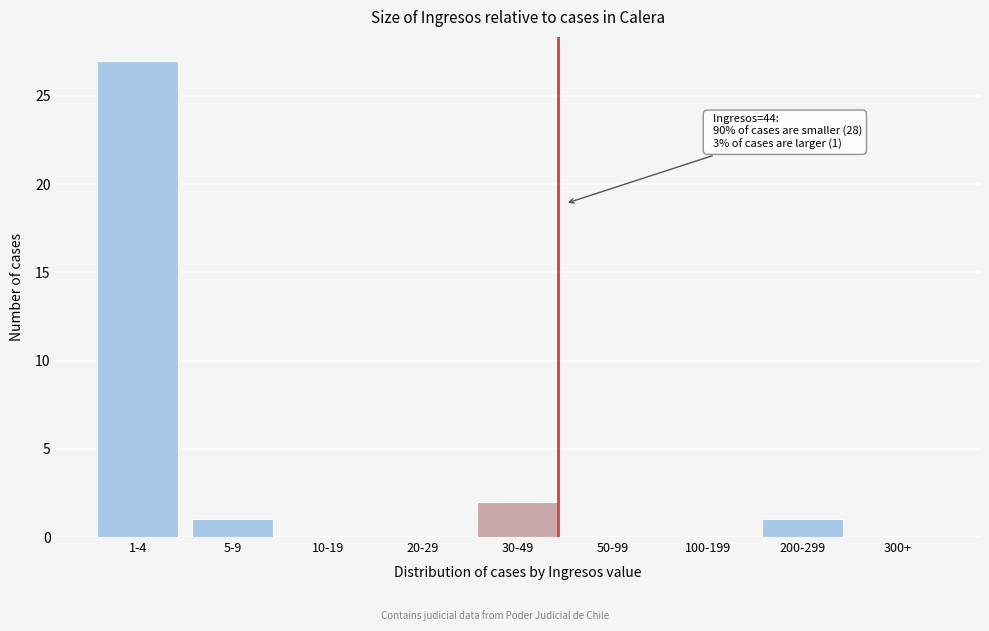

Reading left to right, what are all the values shown in this chart?

1-4=27	5-9=1	10-19=0	20-29=0	30-49=2	50-99=0	100-199=0	200-299=1	300+=0